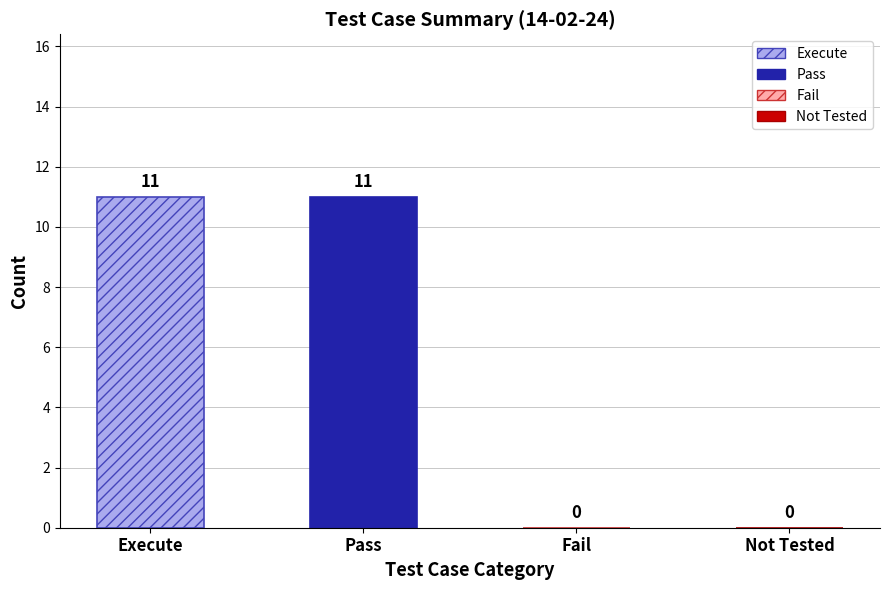

Approximately how many times larger is the value at Execute compared to Pass?

1.0